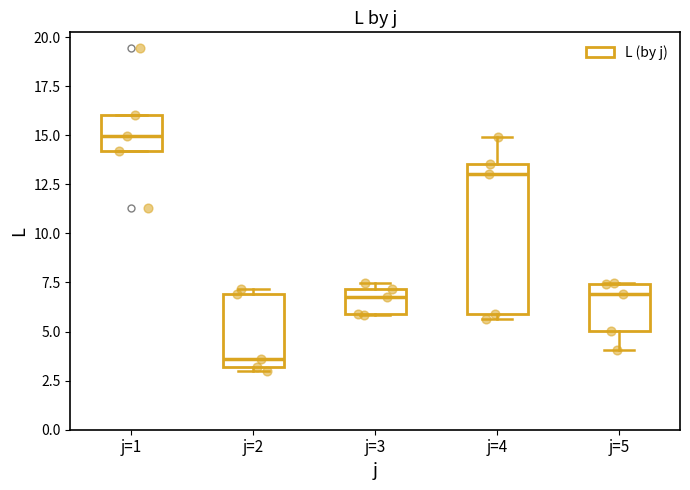

Reading left to right, transcribe this box plot: for each box, give where its median line is, the range the box spans, and where its two whiskers end, as read against the y-axis. The values are not printed on the chart, so give them approximately, as read against the axis.

j=1: median 15.0, box 14.0 to 16.0, whiskers 14.0 to 16.0
j=2: median 3.5, box 3.0 to 7.0, whiskers 3.0 (just below the box's lower edge) to 7.0 (just above the box's upper edge)
j=3: median 7.0 (just below the box's upper edge), box 6.0 to 7.0, whiskers 6.0 to 7.5
j=4: median 13.0, box 6.0 to 13.5, whiskers 5.5 to 15.0
j=5: median 7.0, box 5.0 to 7.5, whiskers 4.0 to 7.5